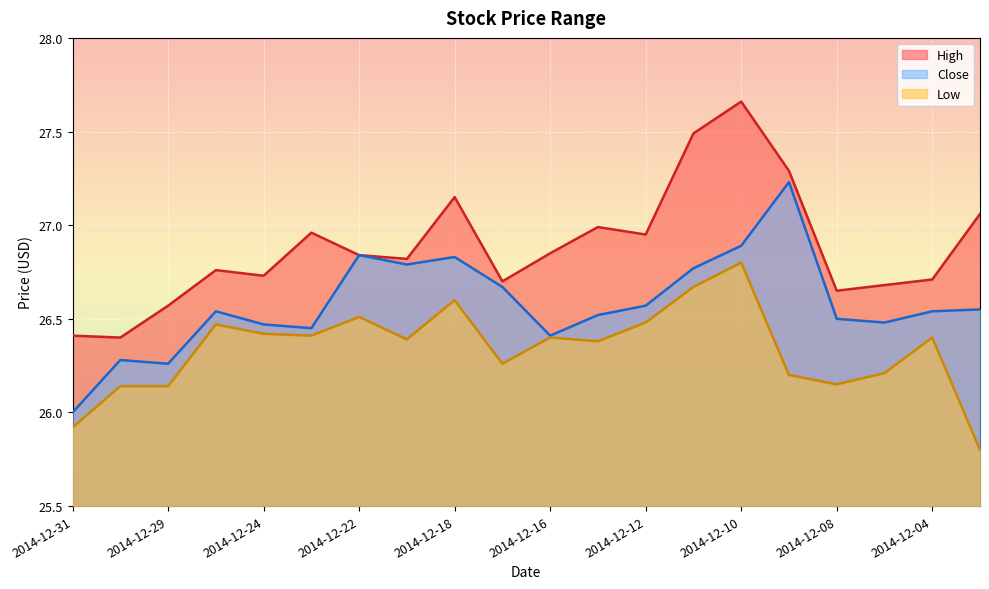

At which category is the sum across all series the highest?

2014-12-10